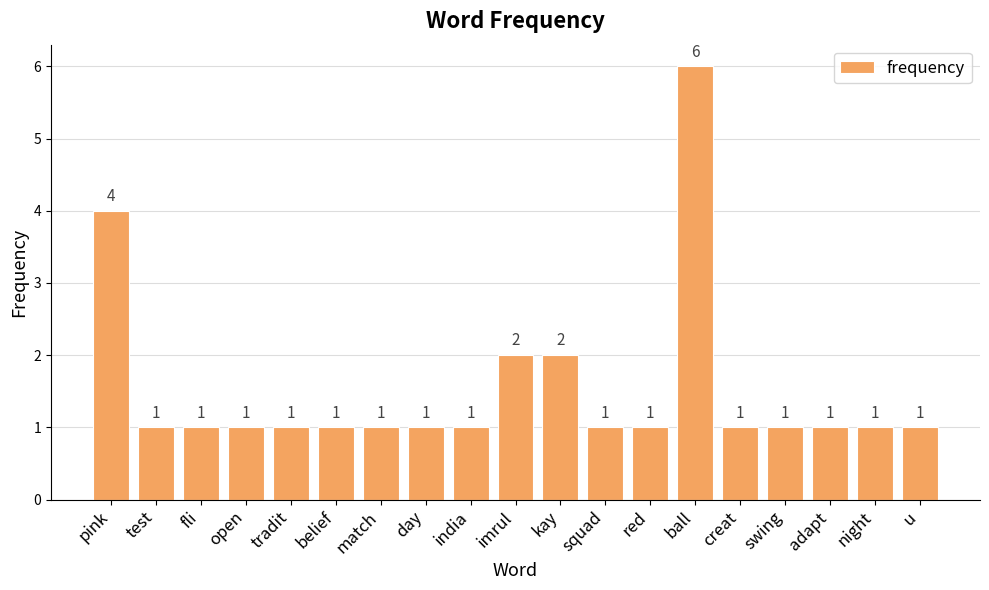

Is it true that the value at tradit is 2?

False